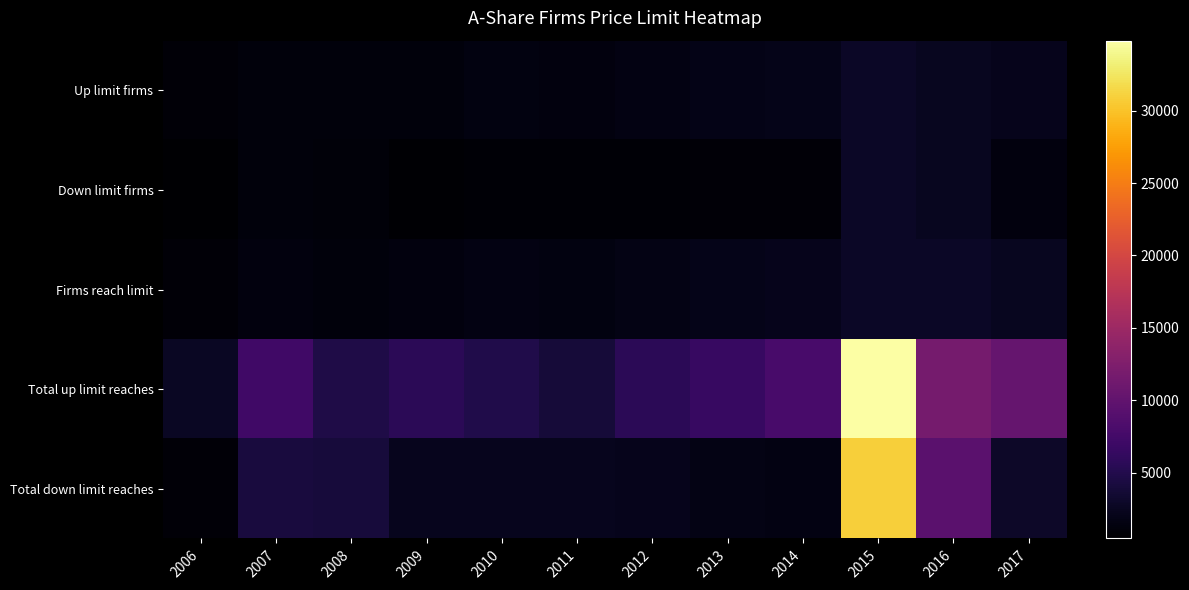

What is the total value across all series at 2007?

15158